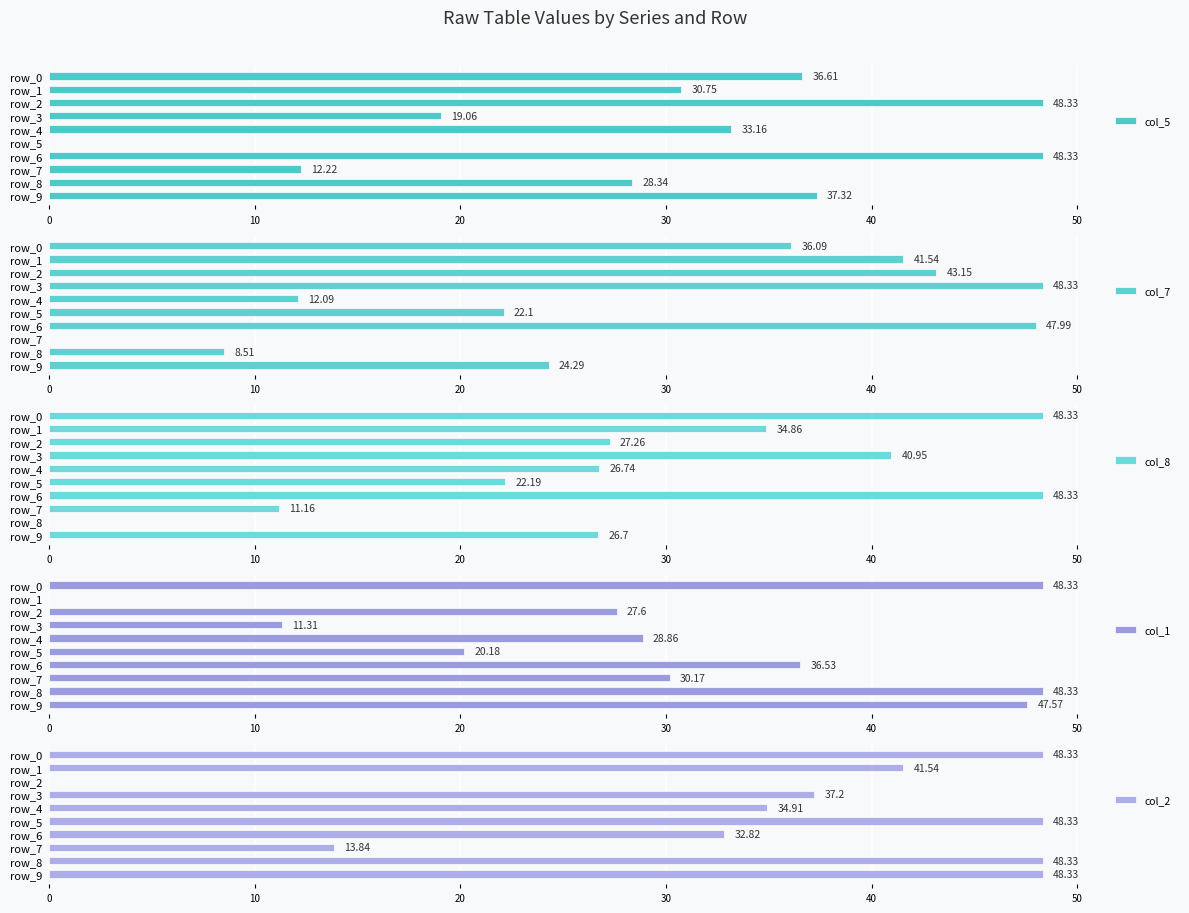

How many data points does each series have?

10